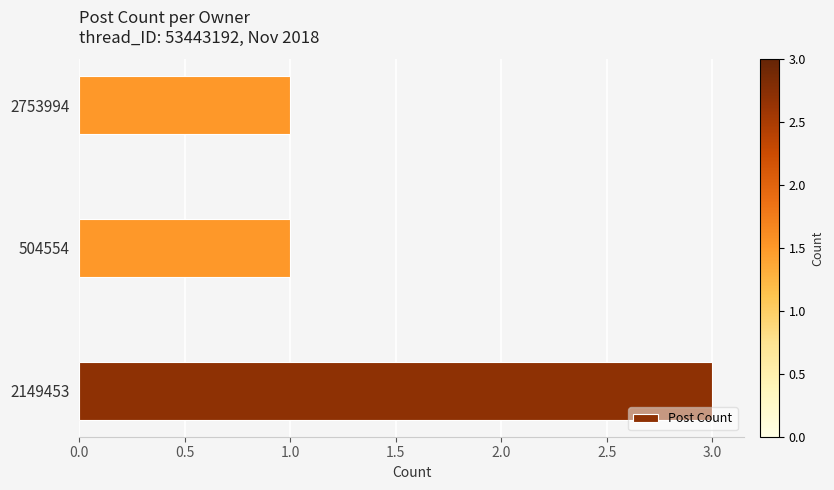

Count the number of data series in this chart.

1